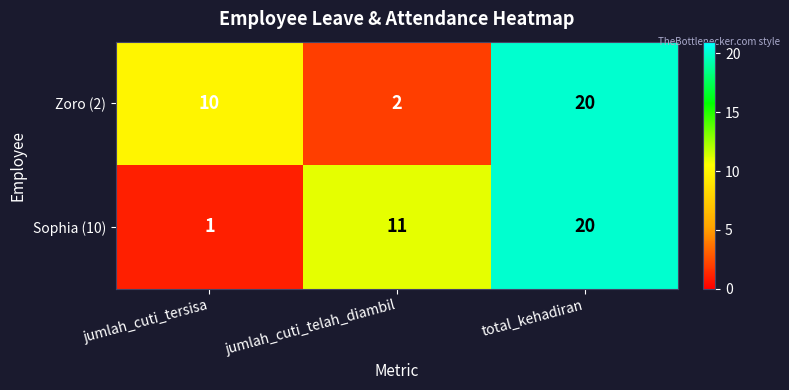

Between jumlah_cuti_telah_diambil and total_kehadiran, which series saw the biggest shift?

Zoro (2)